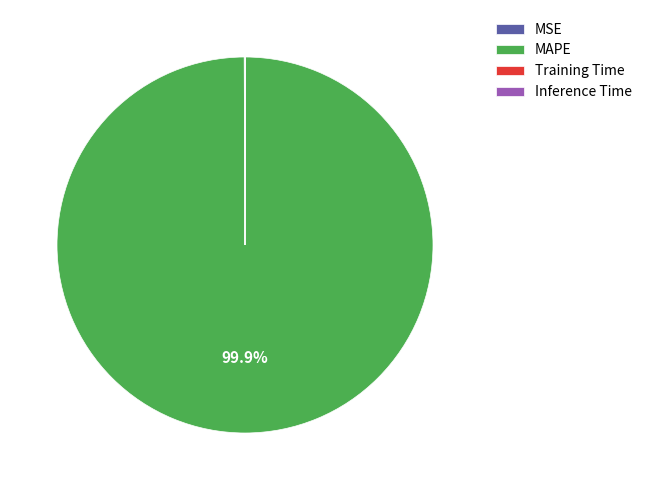

Does any single category account for the majority?

Yes